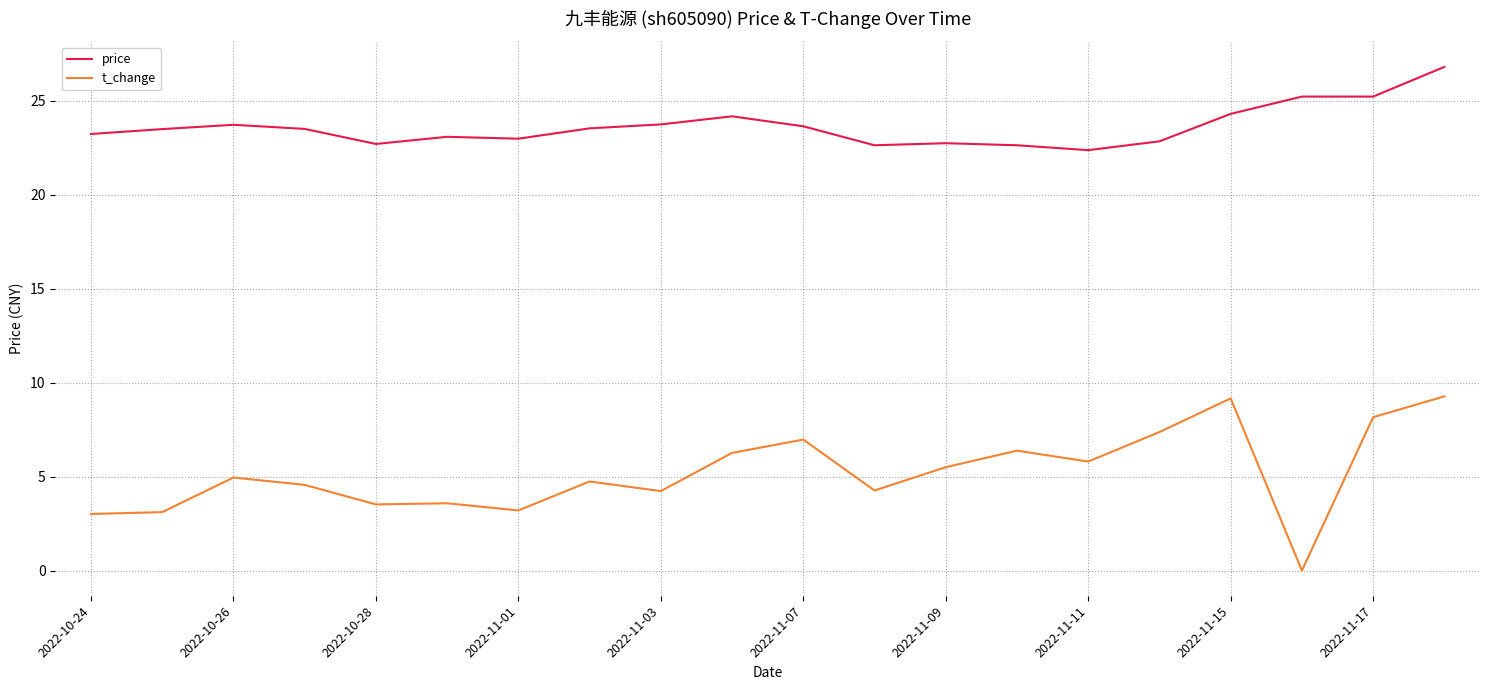

List the series in order of their overall mean, highest first.

price, t_change